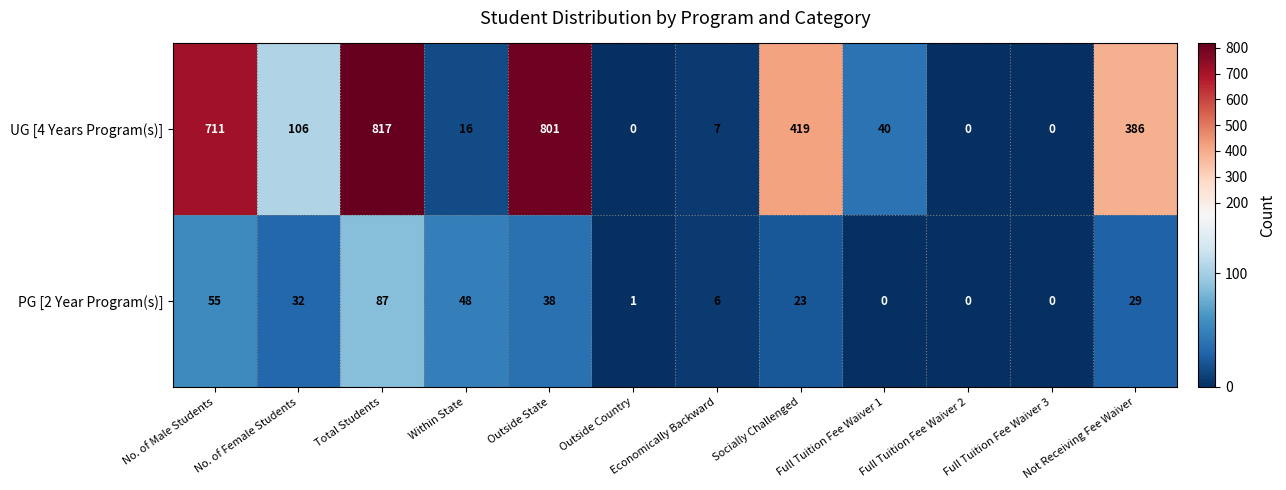

At how many categories does at least one series exceed 672?

3